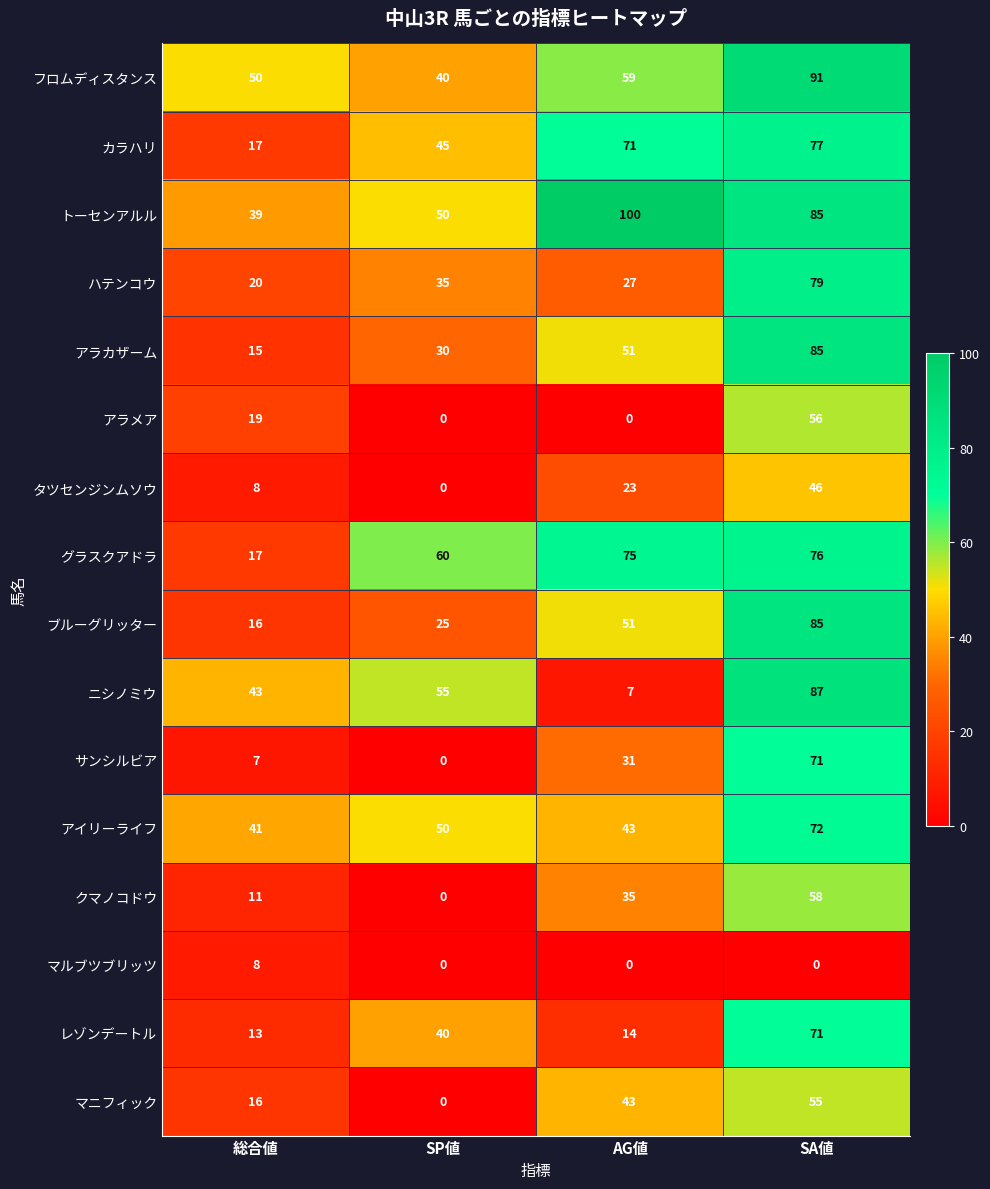

What is the difference between the トーセンアルル values at 総合値 and SA値?

46